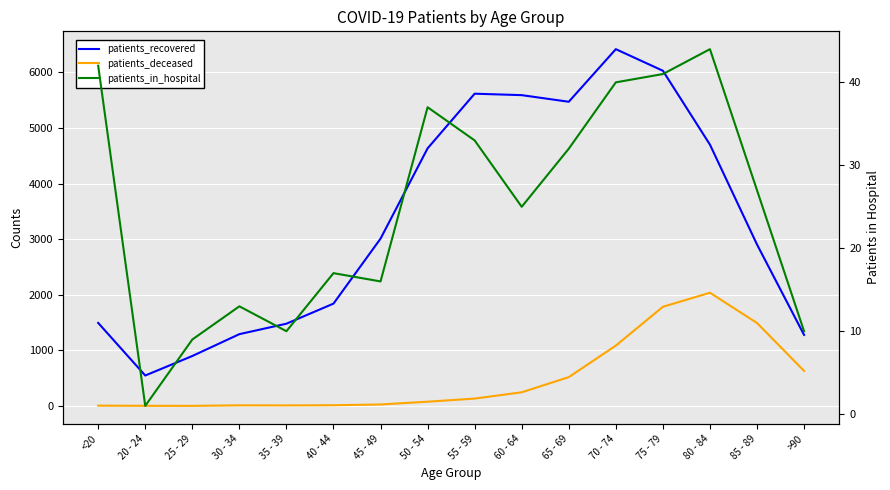

List the series in order of their peak value, lowest first.

patients_in_hospital, patients_deceased, patients_recovered